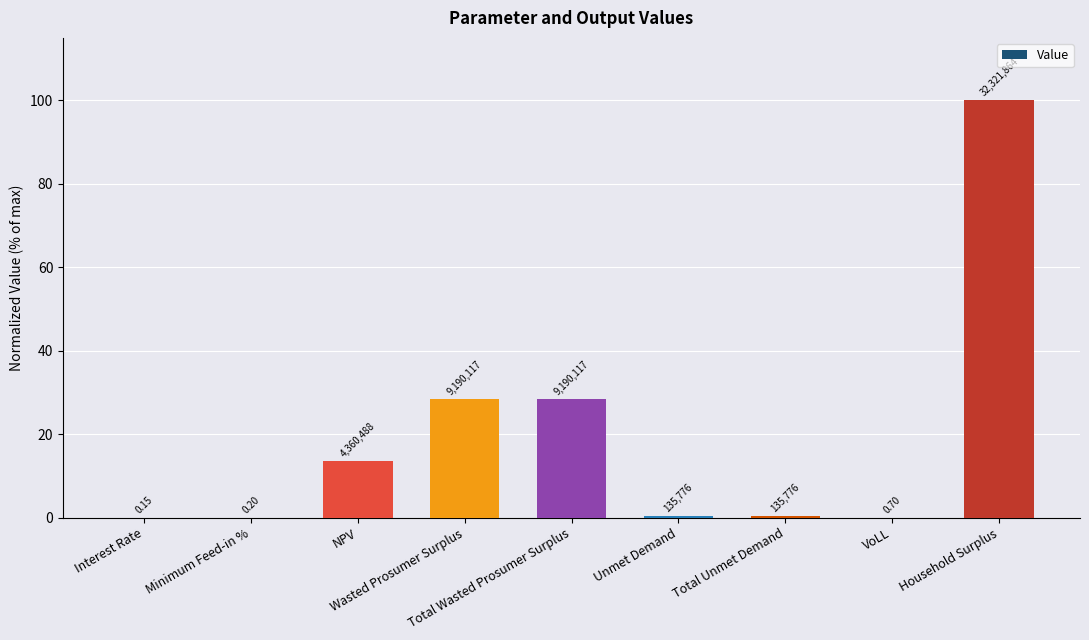

What is the difference between the maximum and minimum values?

100.0